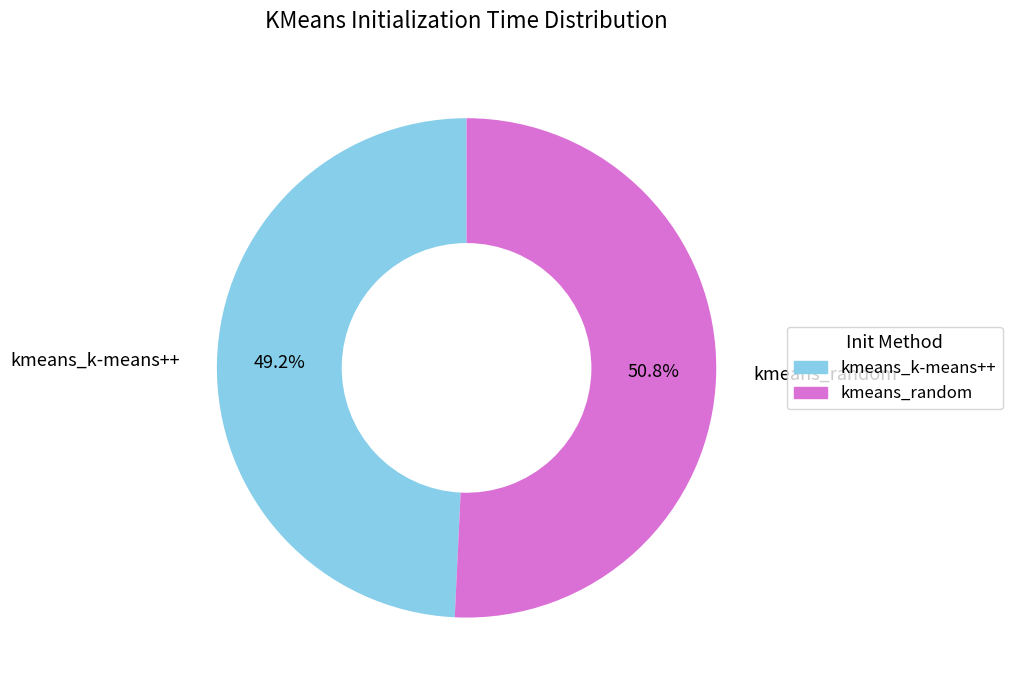

How many slices are in this pie chart?

2